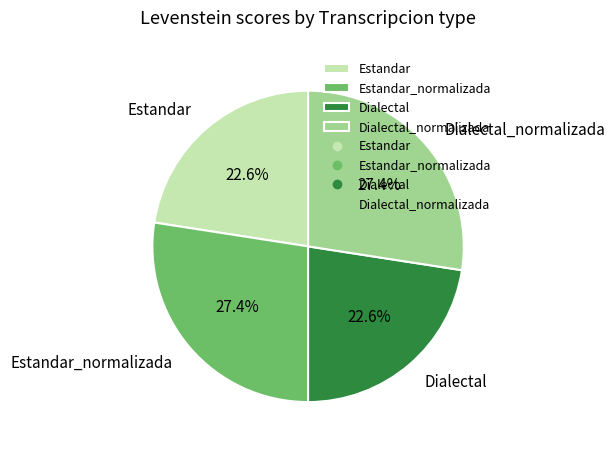

Is there a majority slice in this chart?

No